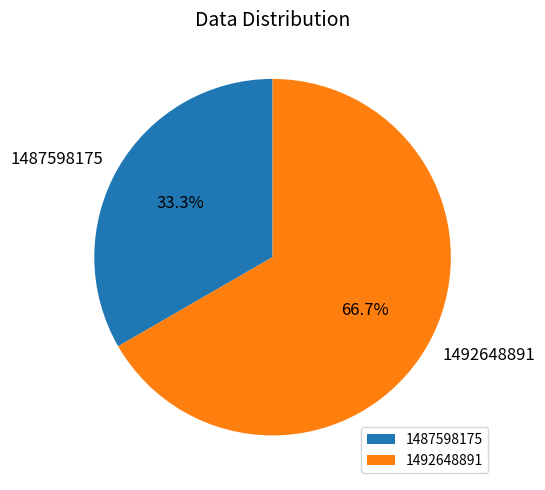

Is the sum of 1492648891 and 1487598175 greater than half?

Yes